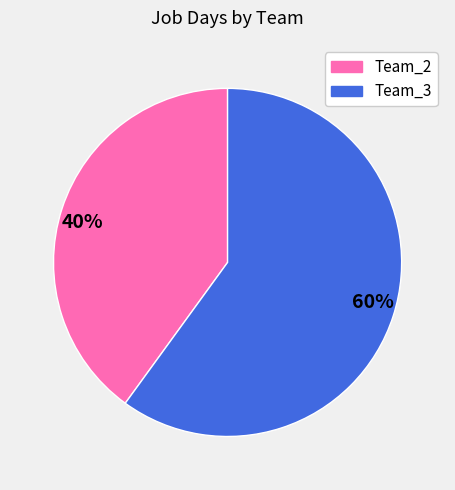

To the nearest percent, what is the difference between the largest and smallest slice percentages?

20%